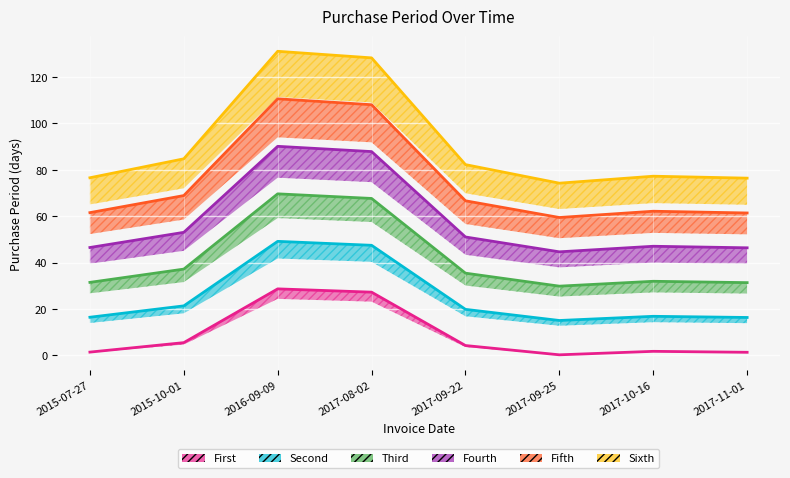

What is the difference between the values at 2015-07-27 and 2017-10-16?

0.3